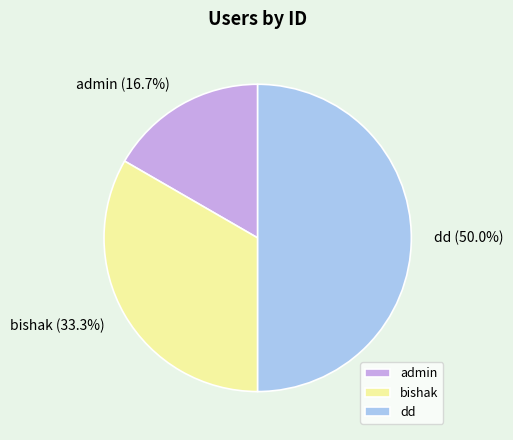

To the nearest percent, what portion does dd represent?

50%